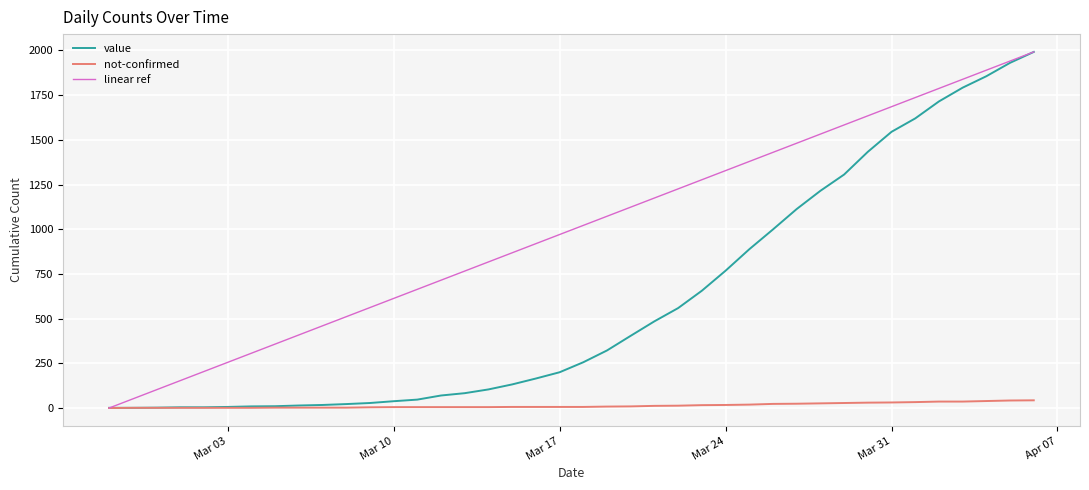

Rank the series by their average value, from lowest to highest.

not-confirmed, value, linear ref